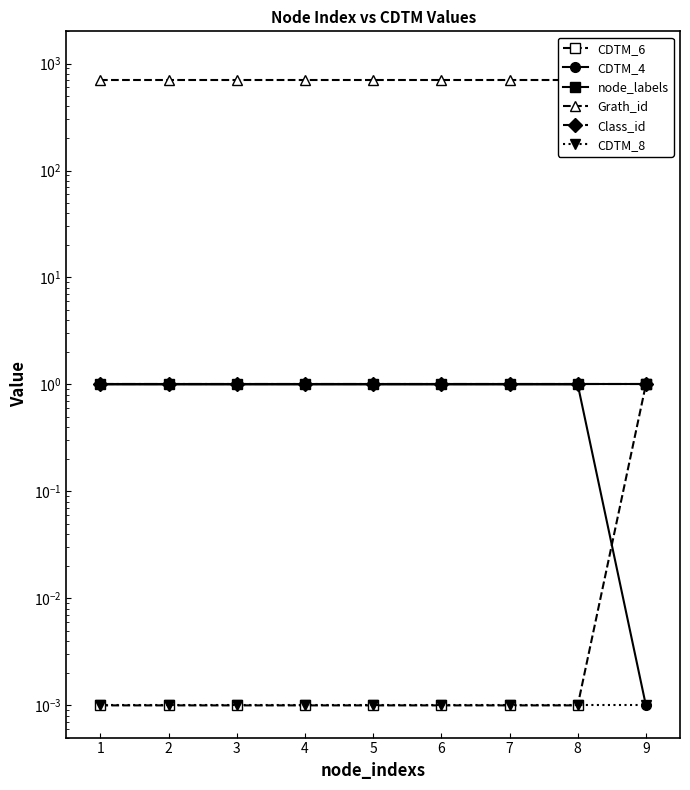

True or false: node_labels has more than 2 points higher than both neighbors.

False